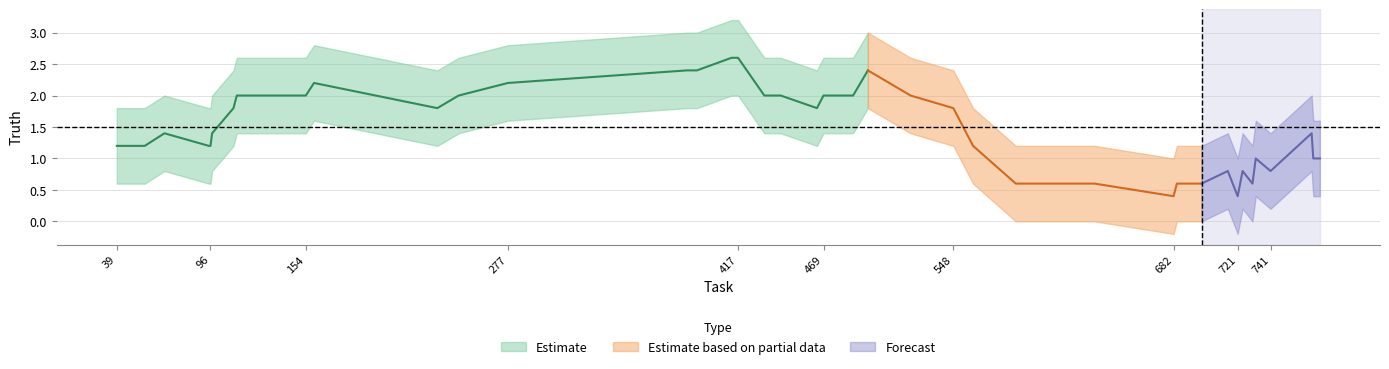

Is it true that the value at 97 is 1?

False